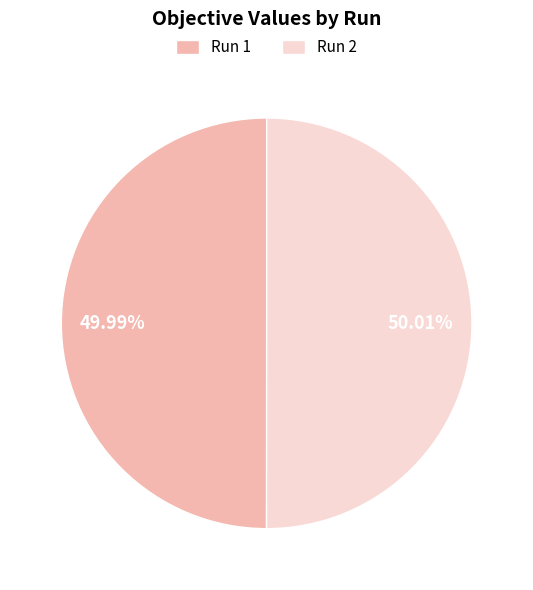

How many slices are in this pie chart?

2